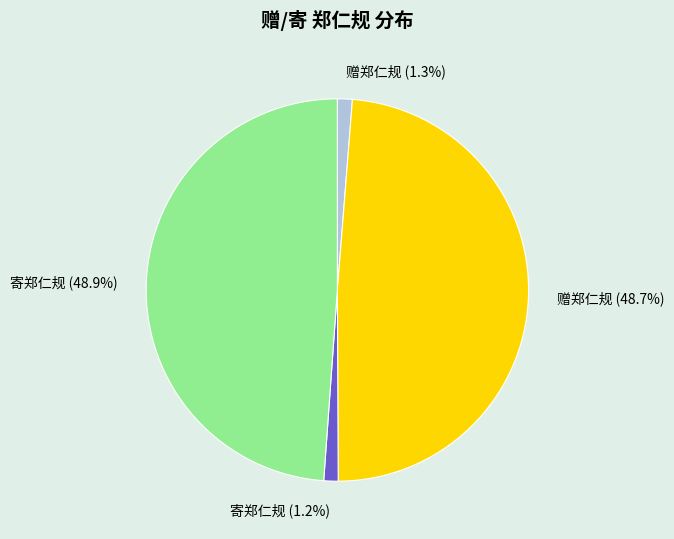

Is there a majority slice in this chart?

No